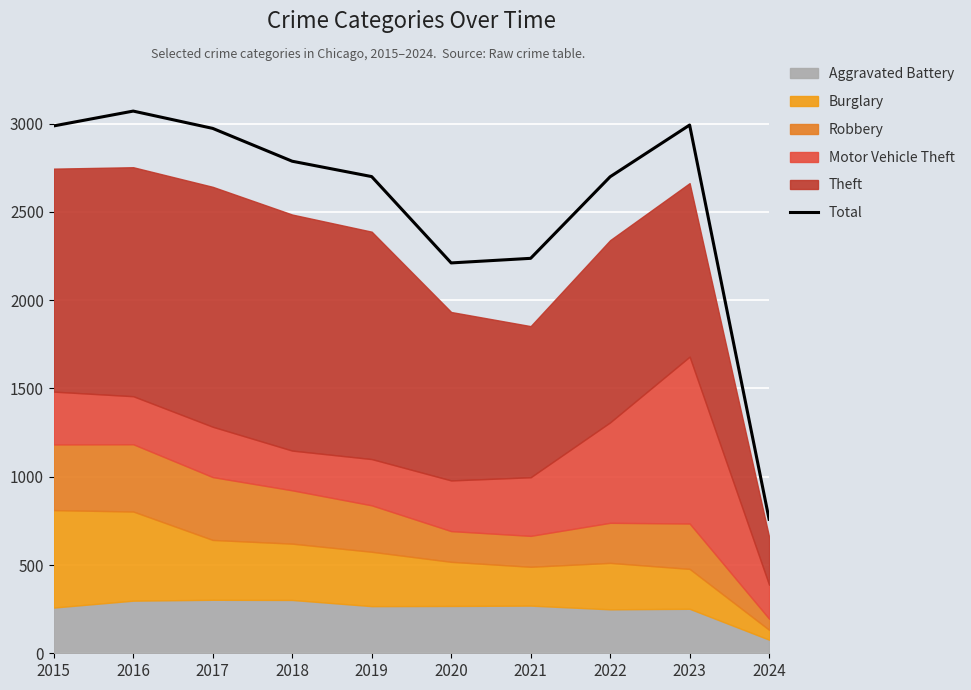

List the labels in order of value, smallest first.

2024, 2020, 2021, 2022, 2019, 2018, 2017, 2015, 2023, 2016